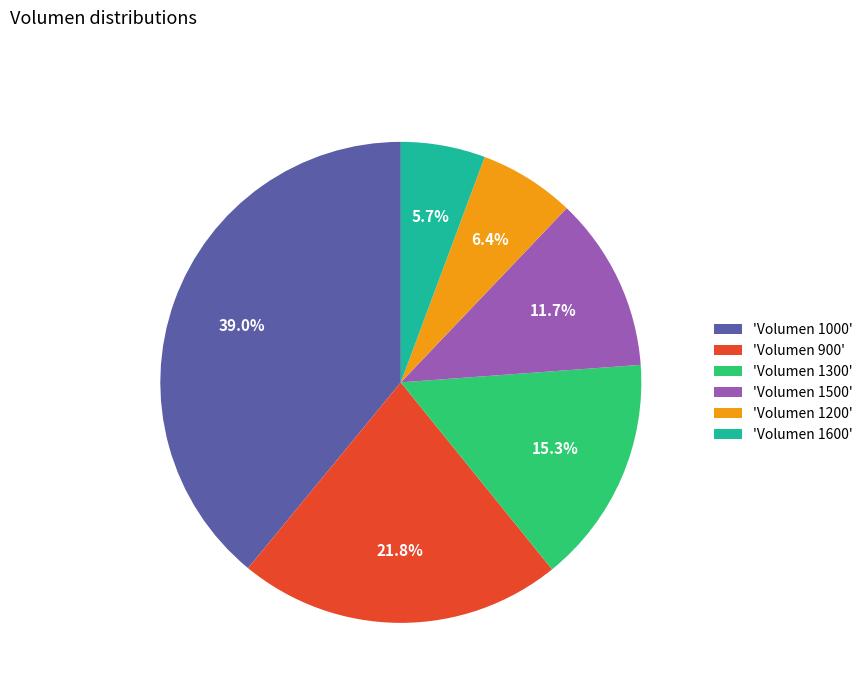

What is the ratio of the value at 'Volumen 1200' to the value at 'Volumen 900'?

0.3